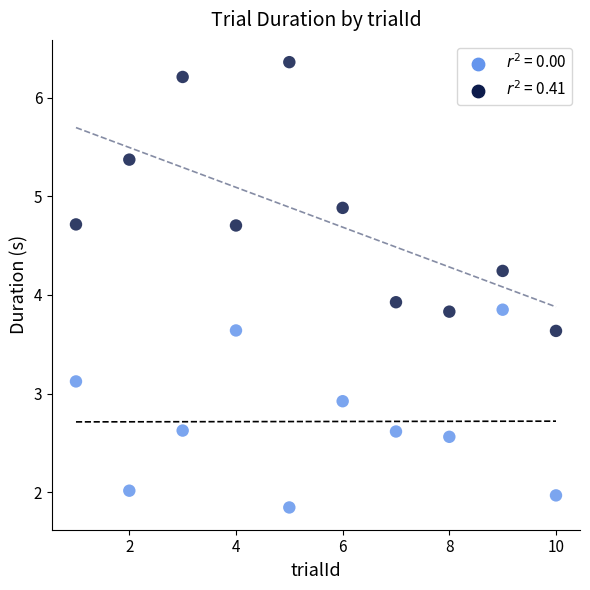

Across all data points, what is the range of X values (max minus min)?

9.0